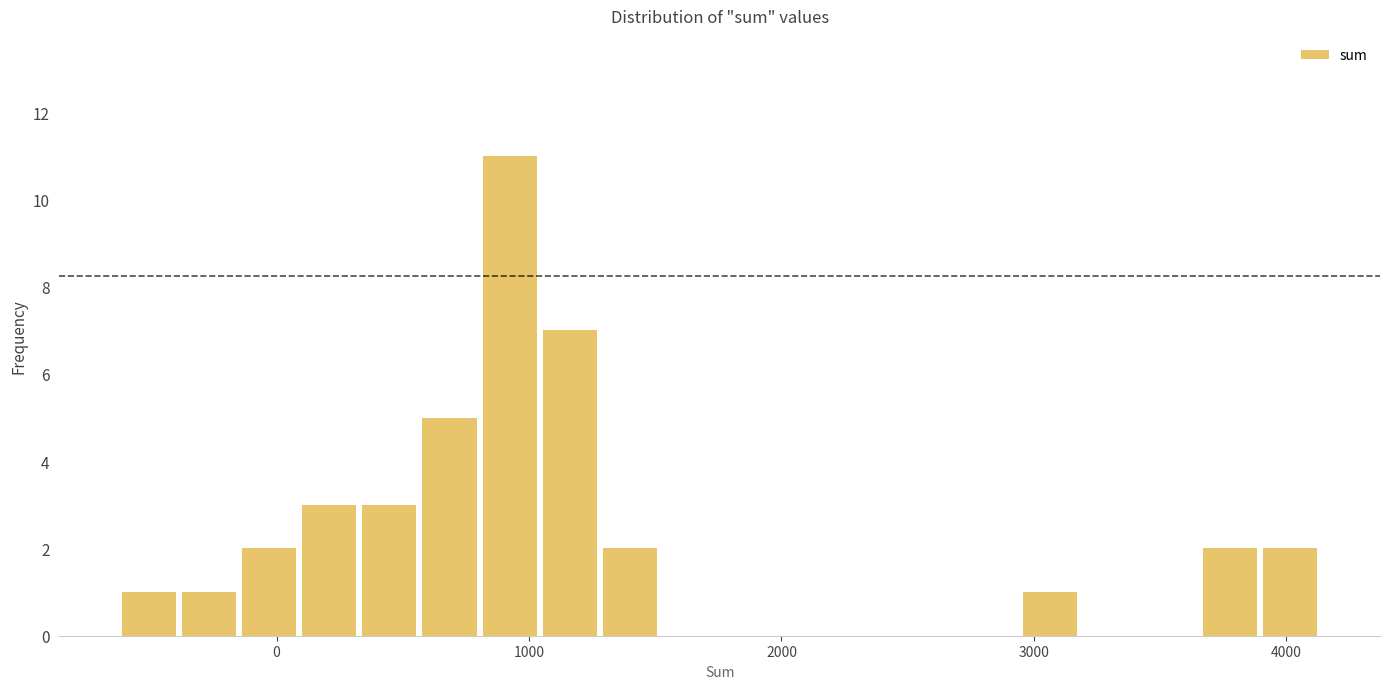

Read against the x-axis, roughly where is the centre of the tallest bar?

900